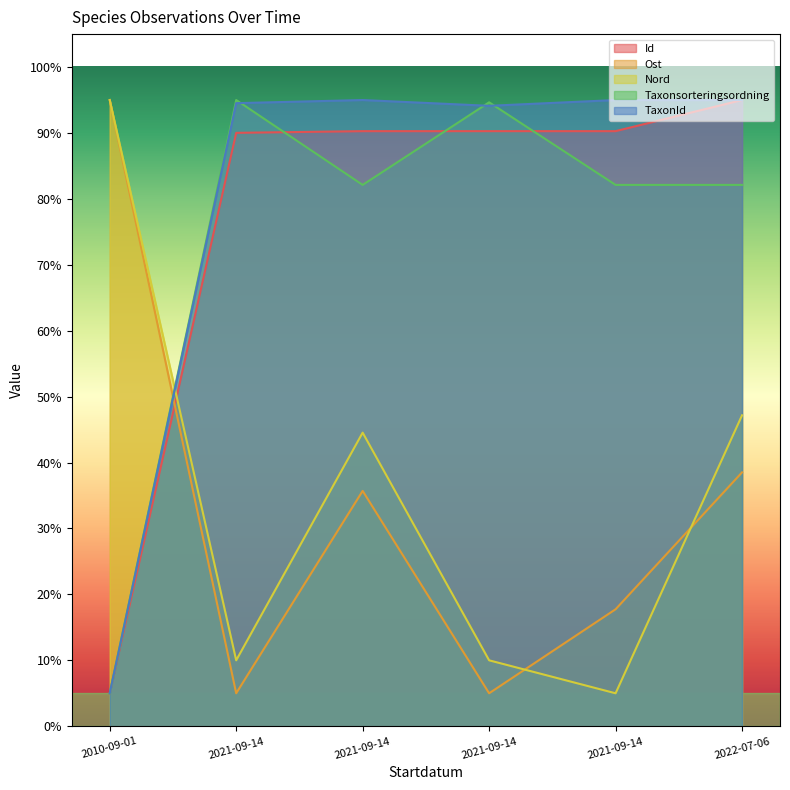

What is the label of the 4th point from the right?

2021-09-14